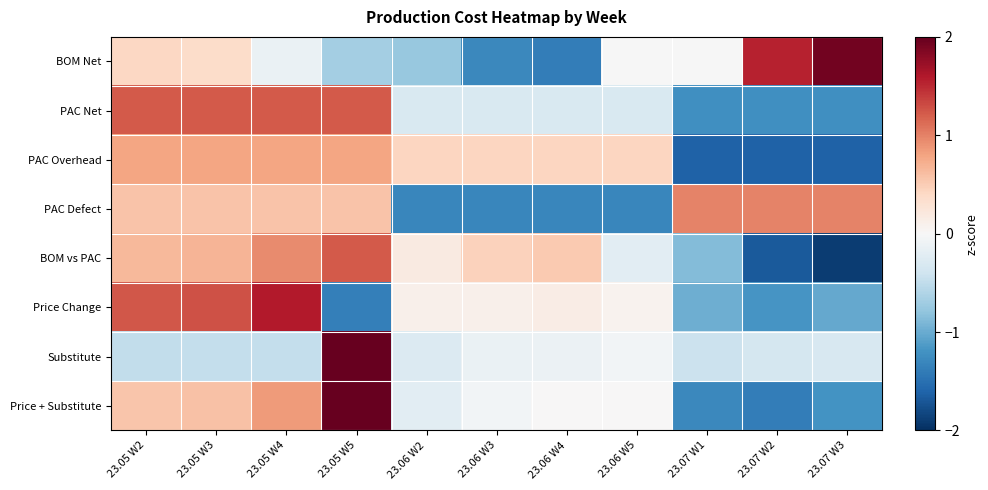

Which series changed the most between 23.07 W1 and 23.07 W3?

BOM Net